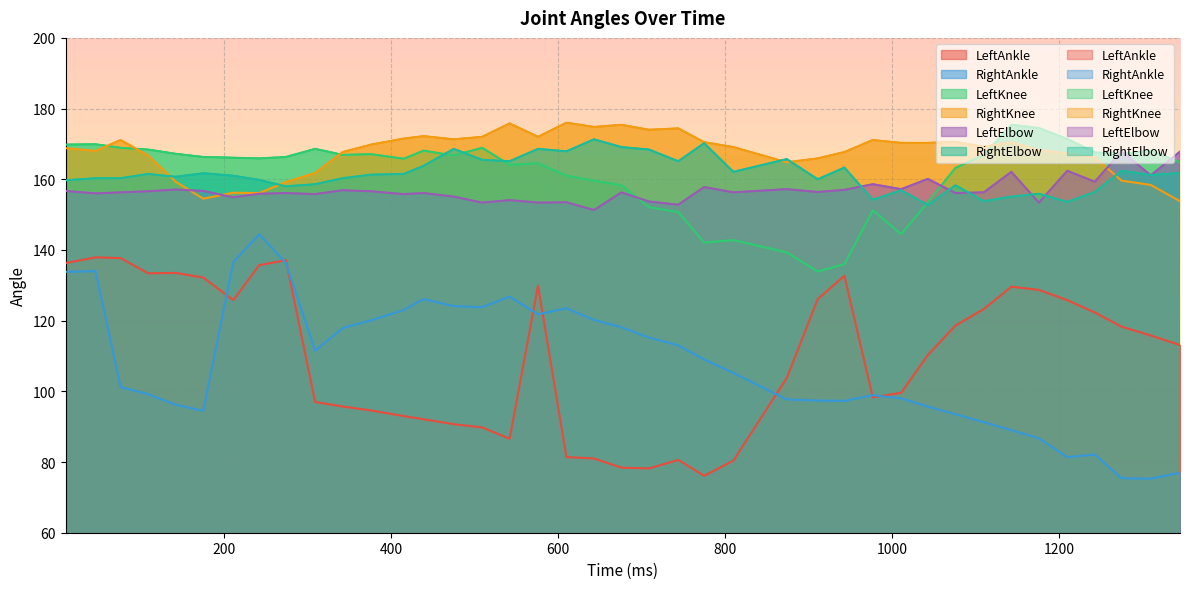

At which category is the sum across all series the highest?

46